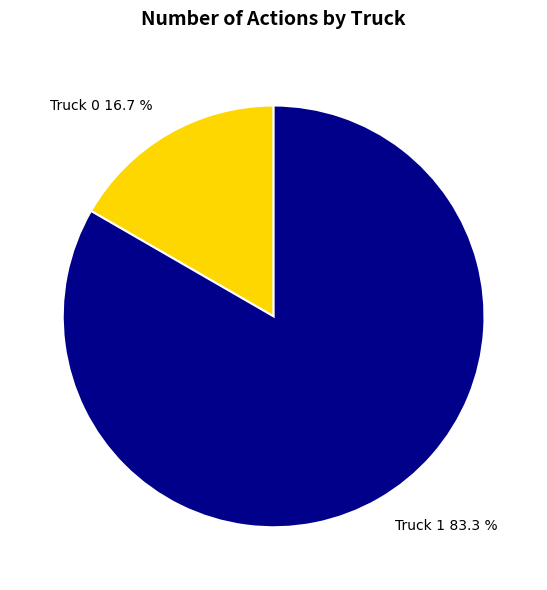

Approximately how many times larger is the value at Truck 0 compared to Truck 1?

0.2